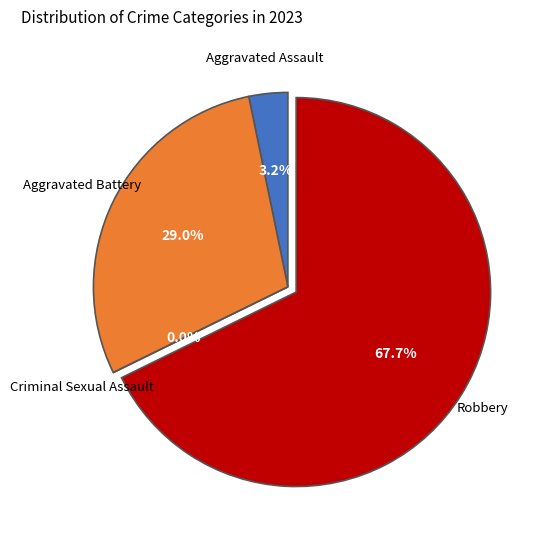

Count the number of slices in the pie.

4